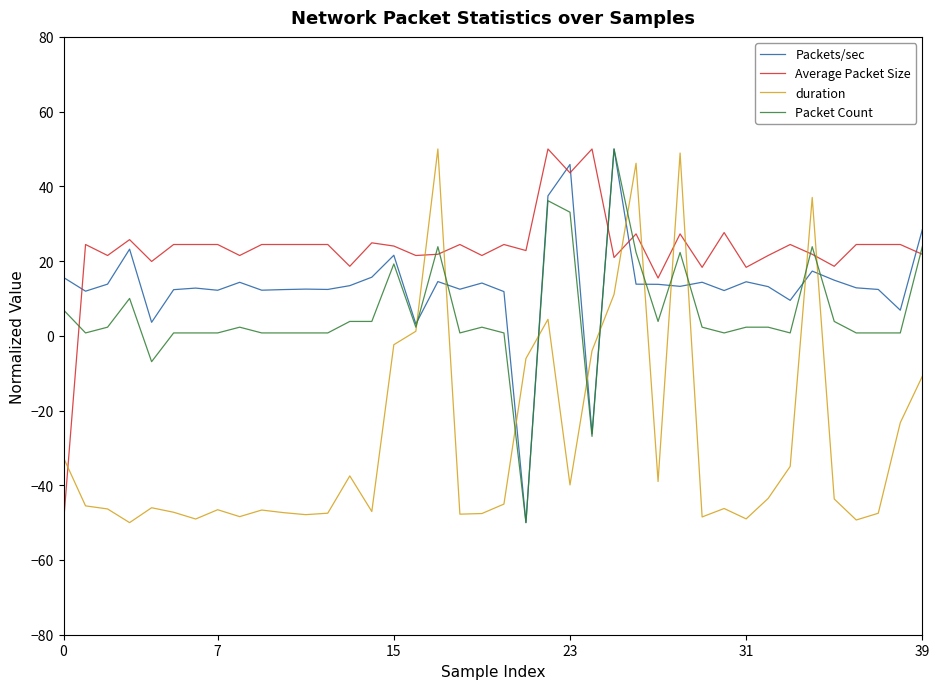

What is the minimum value for Packets/sec?

-50.0